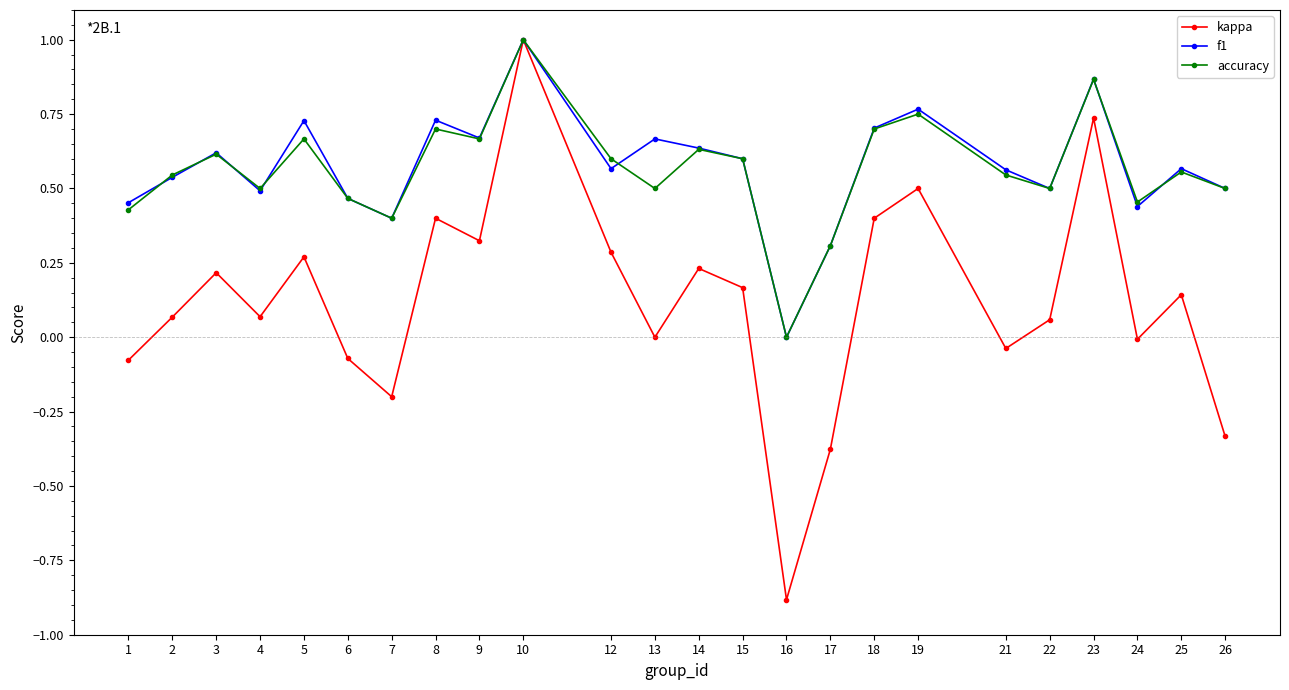

Is it true that accuracy equals 0.9 at 8?

False